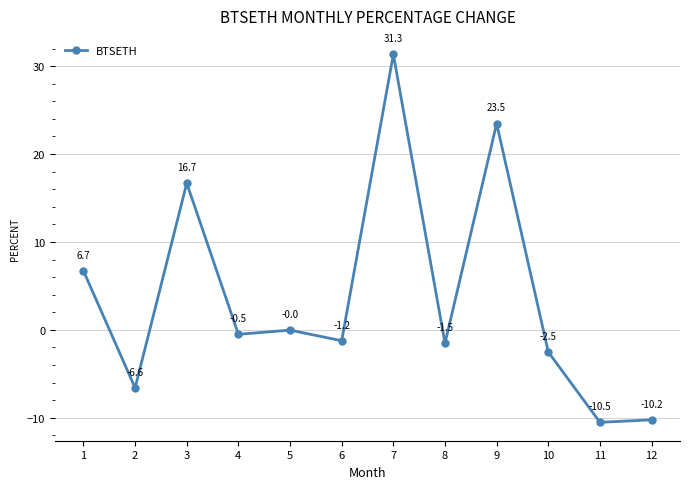

What is the change in value from 9 to 10?

-26.0